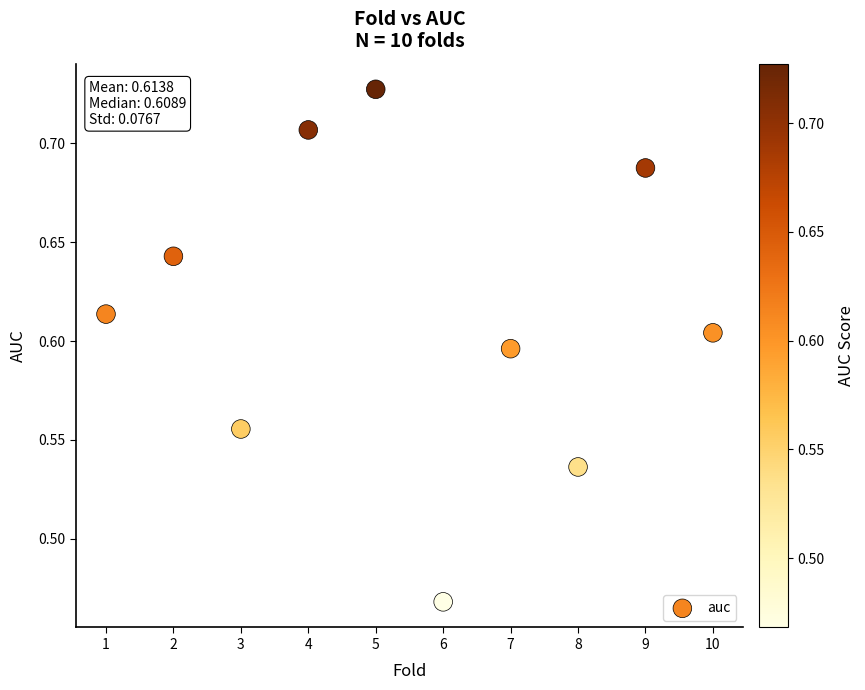

What is the range of Y values (max minus min)?

0.3